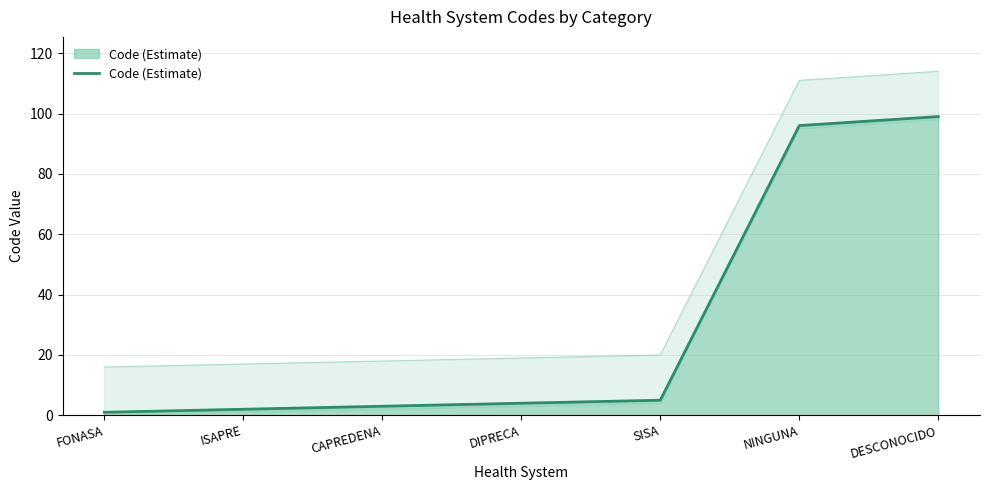

What is the greatest value displayed?

99